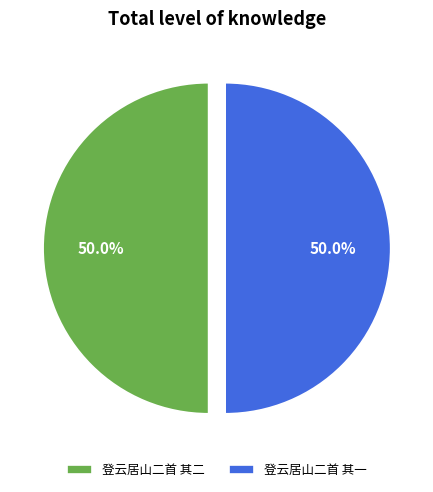

What is the ratio of the value at 登云居山二首 其二 to the value at 登云居山二首 其一?

1.0